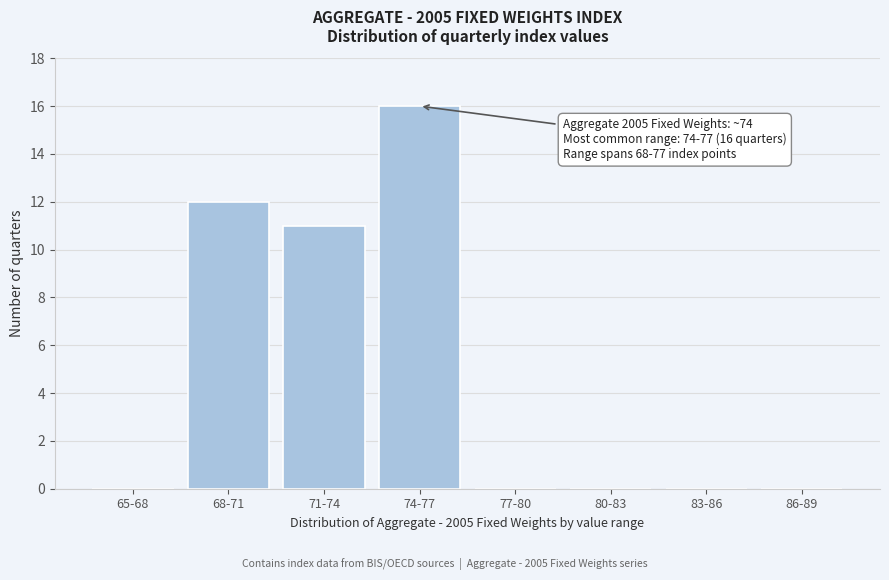

Reading left to right, transcribe all the data shown in this chart.

65-68=0	68-71=12	71-74=11	74-77=16	77-80=0	80-83=0	83-86=0	86-89=0